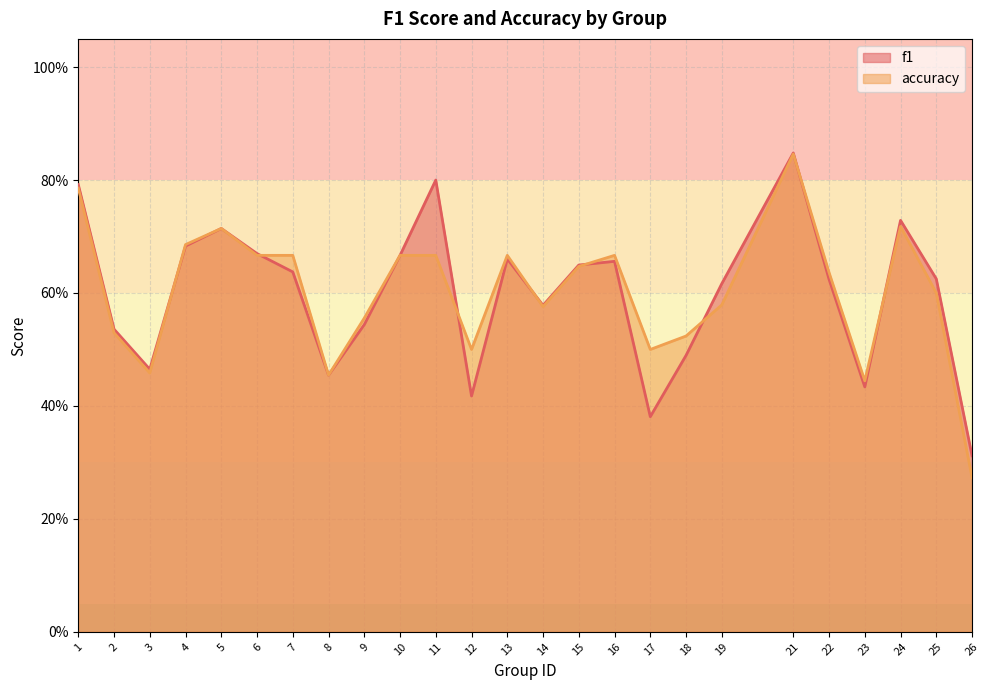

Does the chart display data point markers on the line(s)?

No